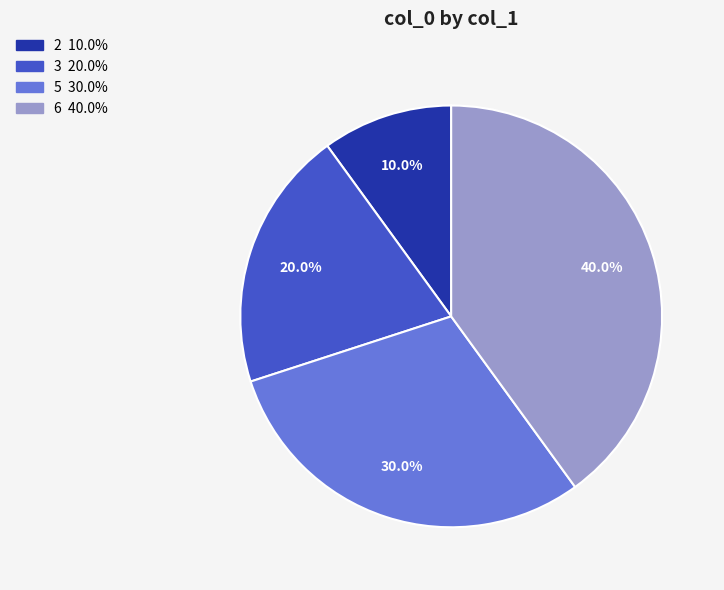

What percentage is the 6 slice, to the nearest percent?

40%